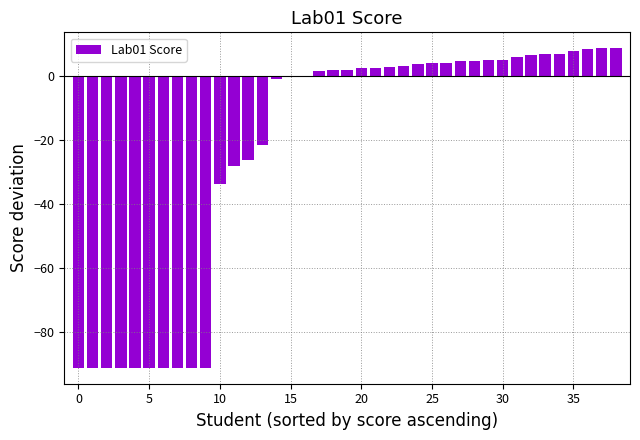

Are the bars horizontal?

No